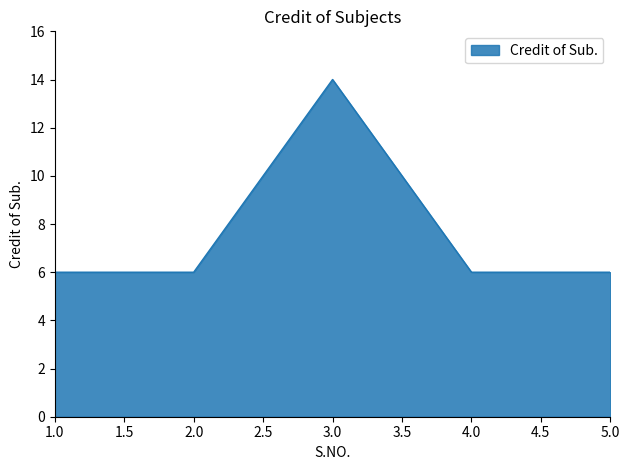

What is the maximum value shown in the chart?

14